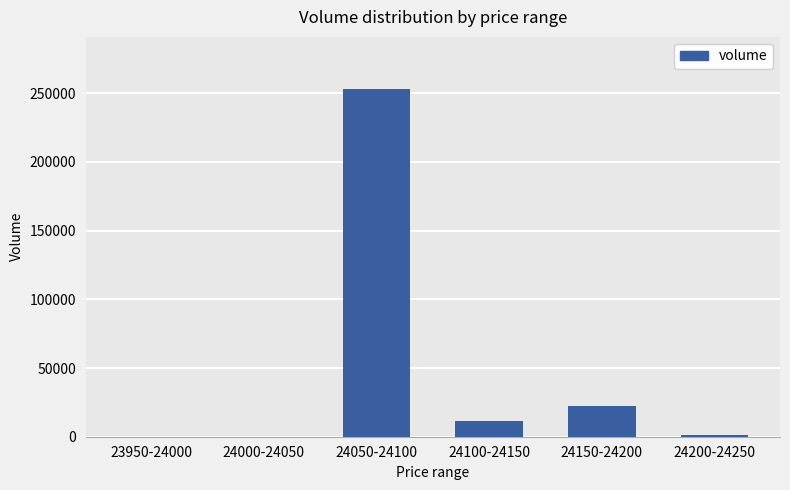

How many data points does each series have?

6